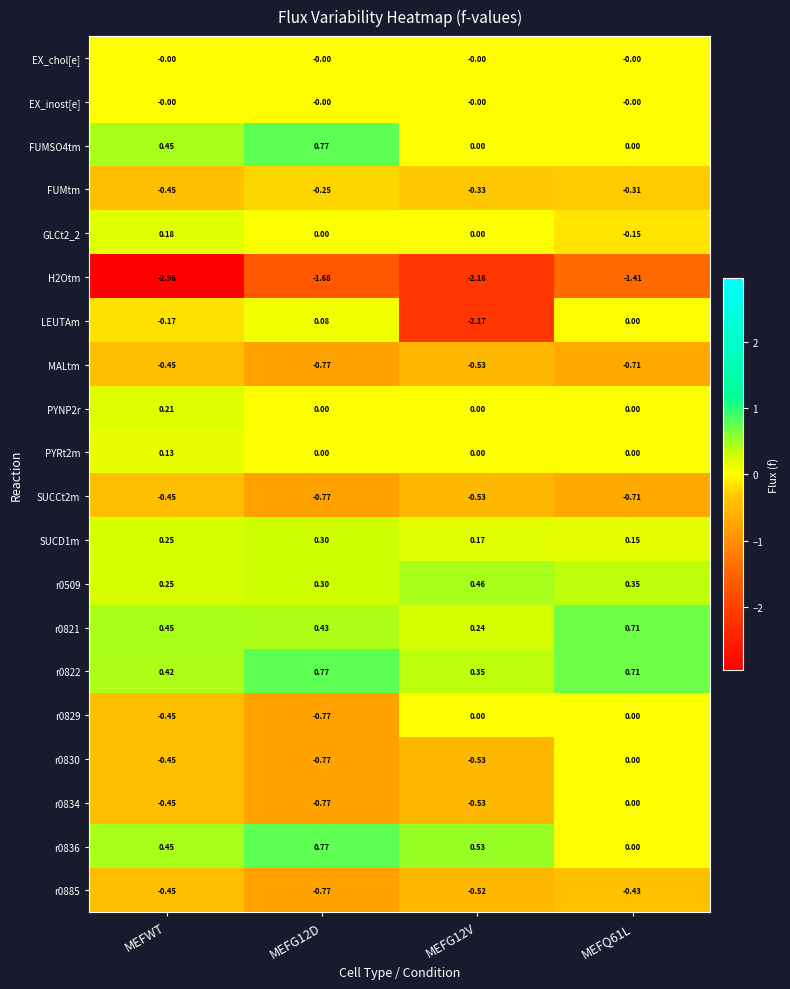

Between MEFG12V and MEFQ61L, which series saw the biggest shift?

LEUTAm